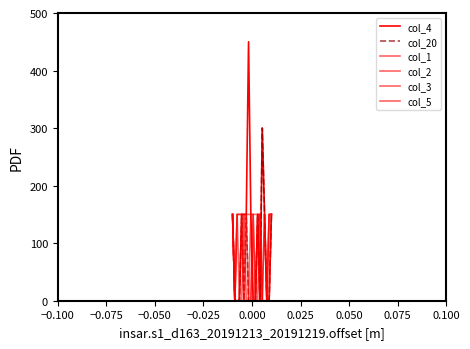

Does the chart display data point markers on the line(s)?

No